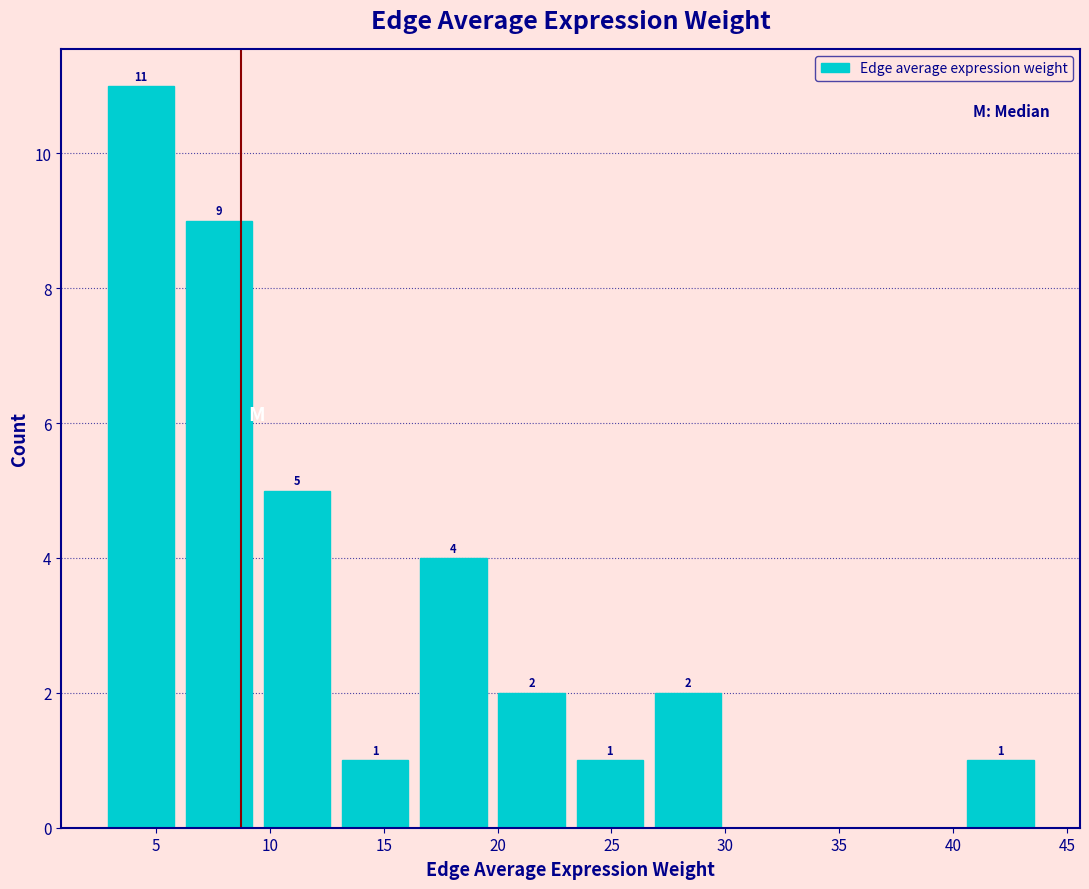

Over which range of the x-axis is the bar tallest?

2.5 to 6.0